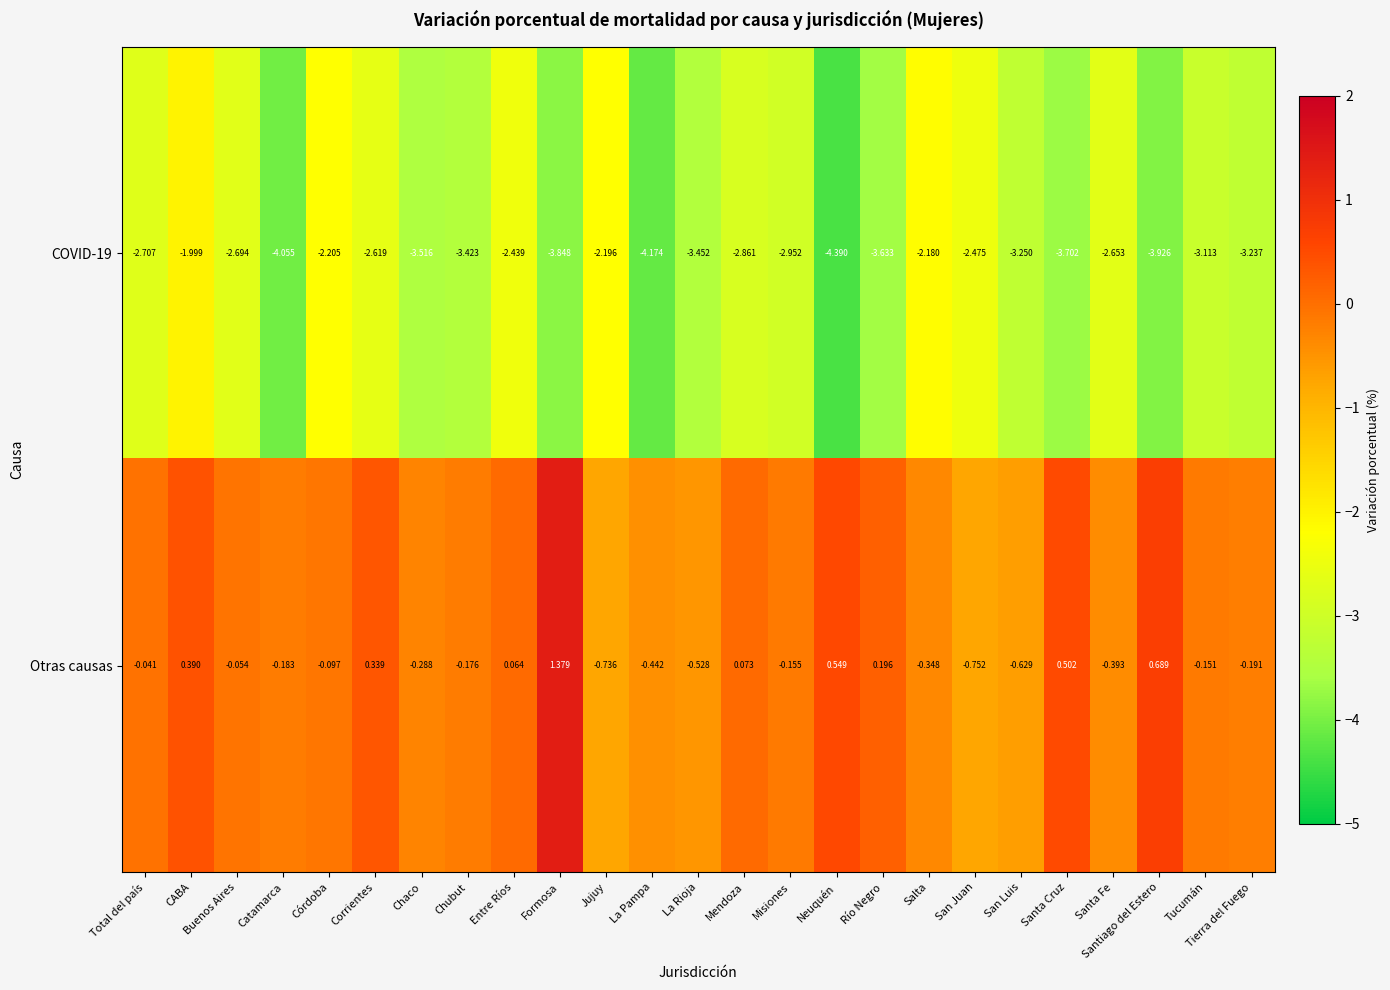

Which label corresponds to the smallest value in the chart?

Neuquén